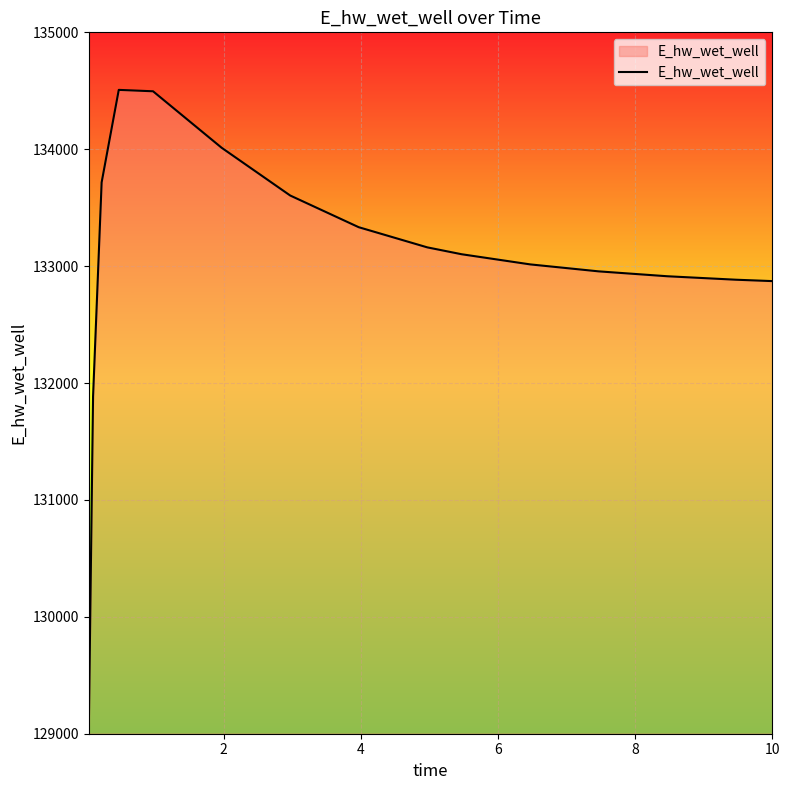

What is the greatest value displayed?

134507.8